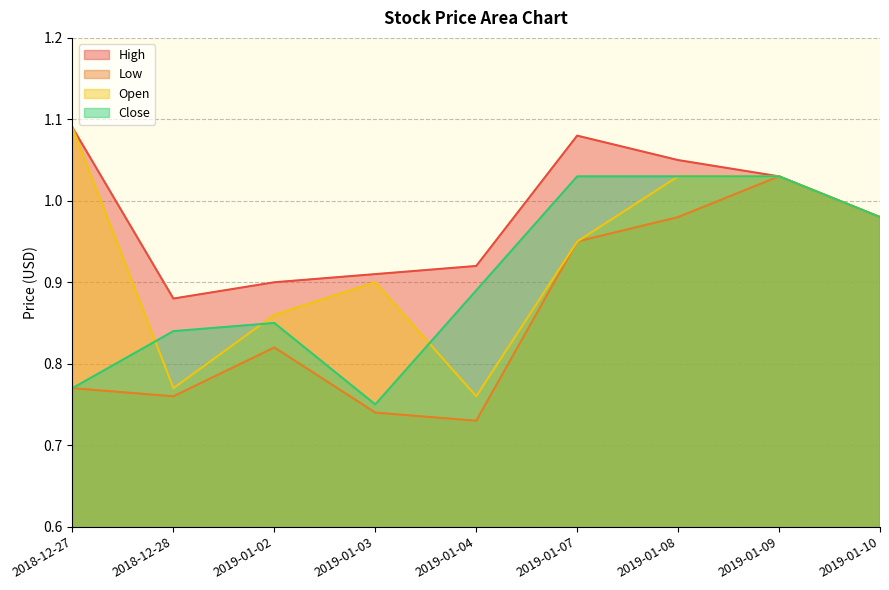

List the labels in order of Close value, smallest first.

2019-01-03, 2018-12-27, 2018-12-28, 2019-01-02, 2019-01-04, 2019-01-10, 2019-01-07, 2019-01-08, 2019-01-09